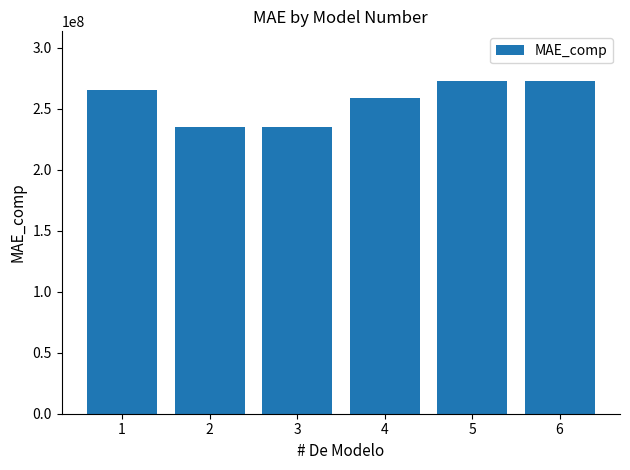

What is the value of the 5th bar from the left?

272429852